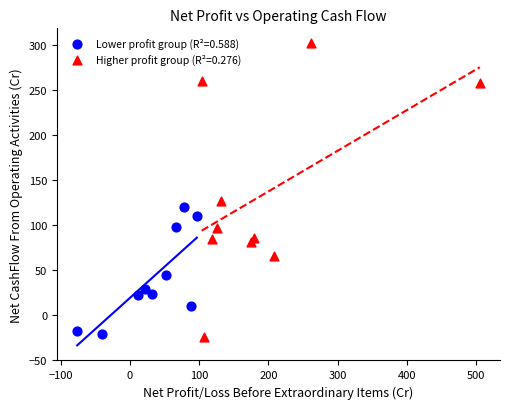

What are all the series names shown in the legend?

Lower profit group (R²=0.588), Higher profit group (R²=0.276)